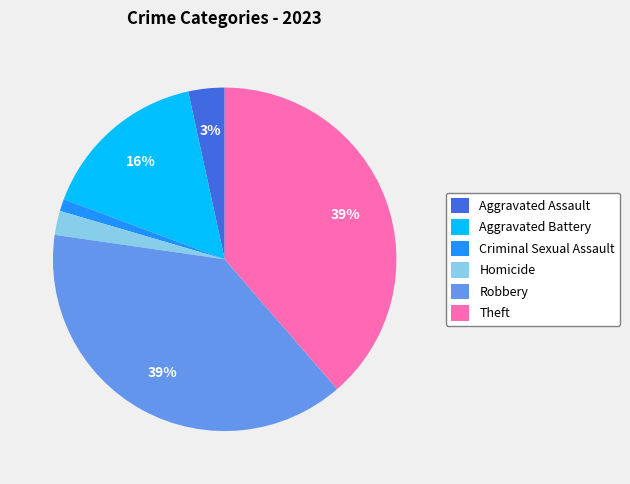

To the nearest percent, what portion does Homicide represent?

2%